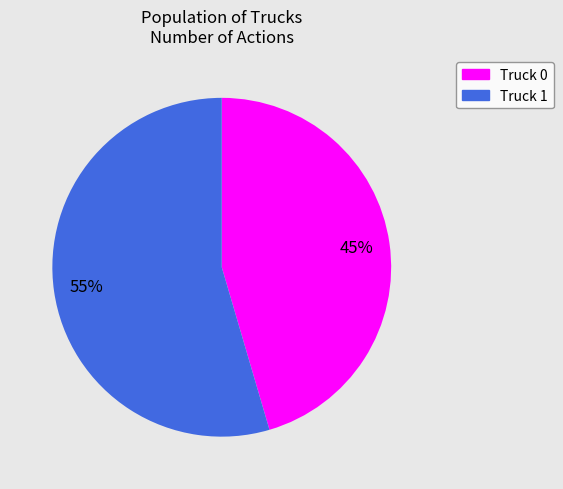

How many slices are in this pie chart?

2